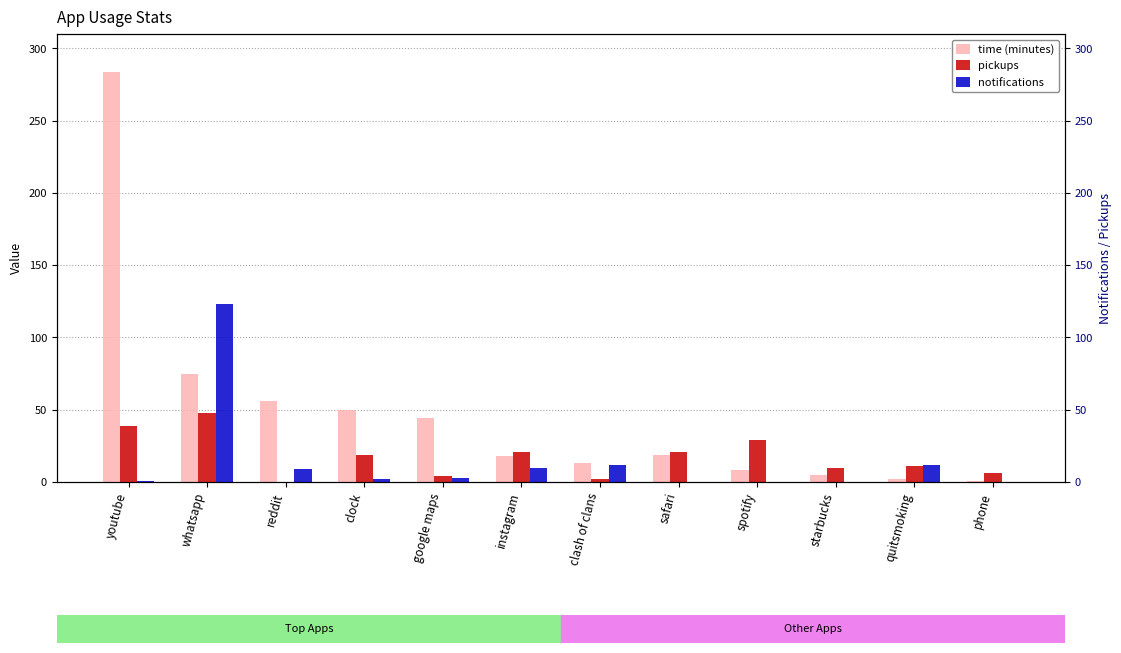

What is the sum of all pickups values?

210